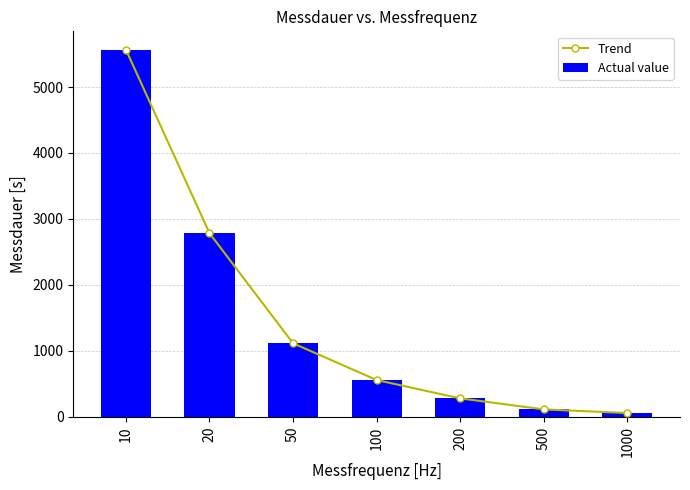

At which category is the sum across all series the highest?

10